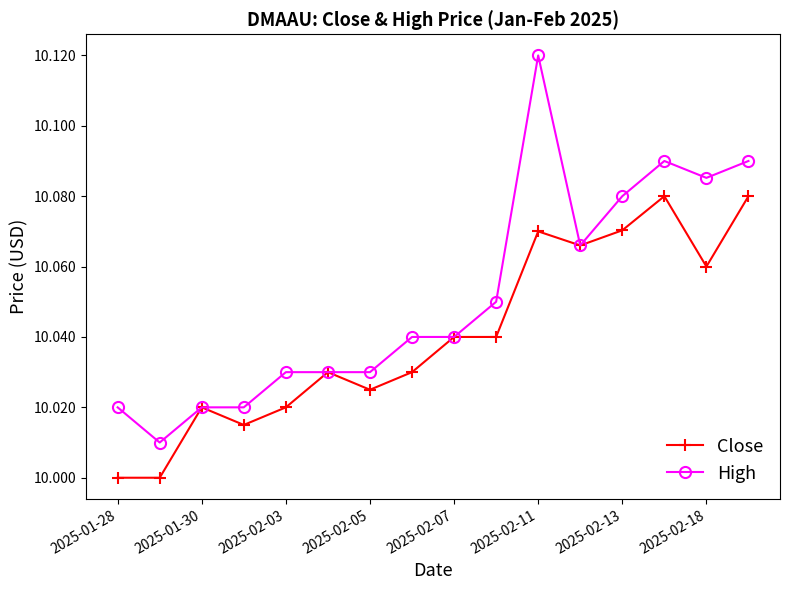

How many series are shown in this chart?

2